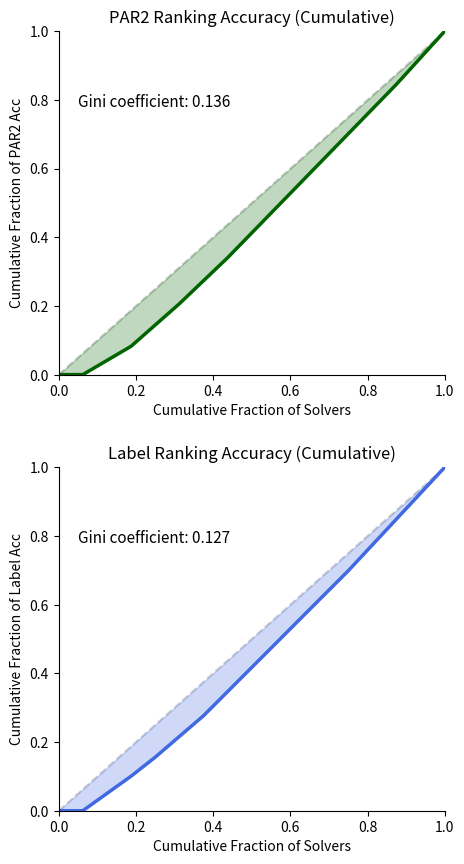

Which series ends up on top after the final intersection of label_ranking_acc and par2_ranking_acc?

par2_ranking_acc